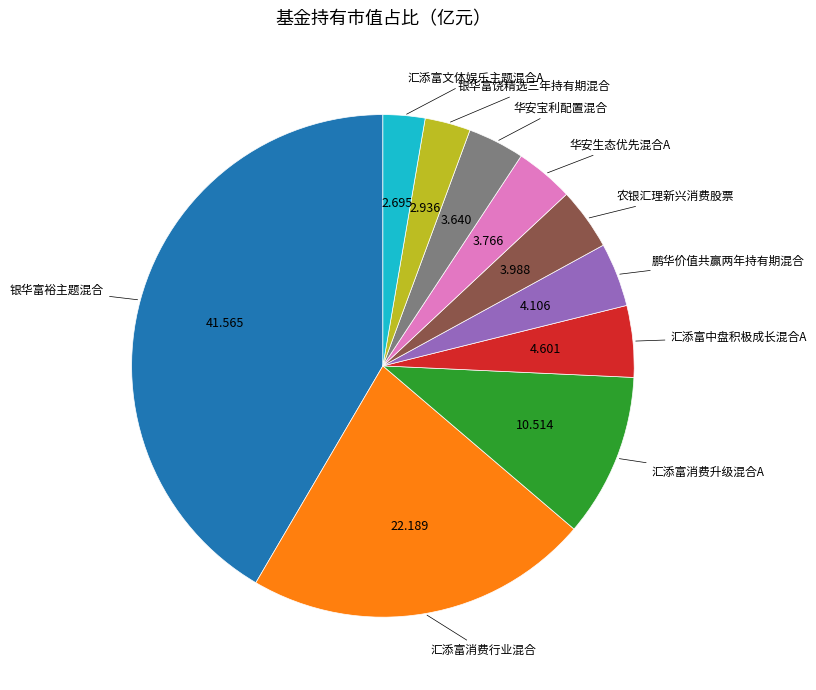

Does any single category account for the majority?

No